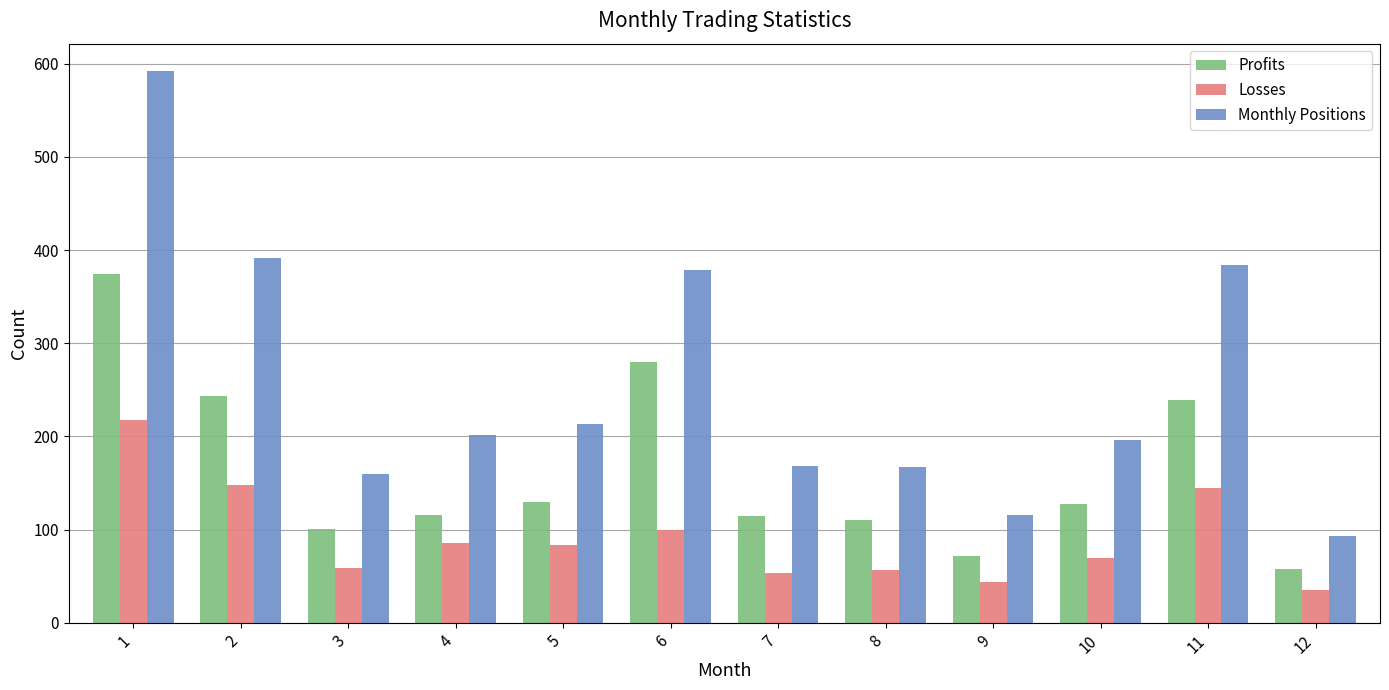

Which series has the widest spread of values?

Monthly Positions